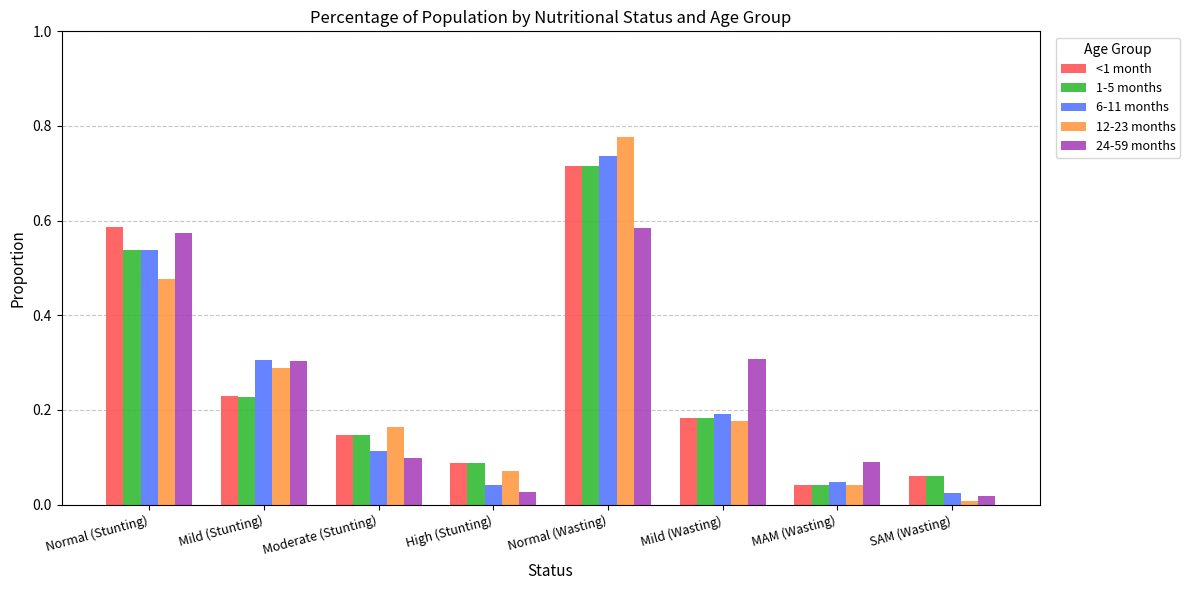

Which series has the widest spread of values?

12-23 months